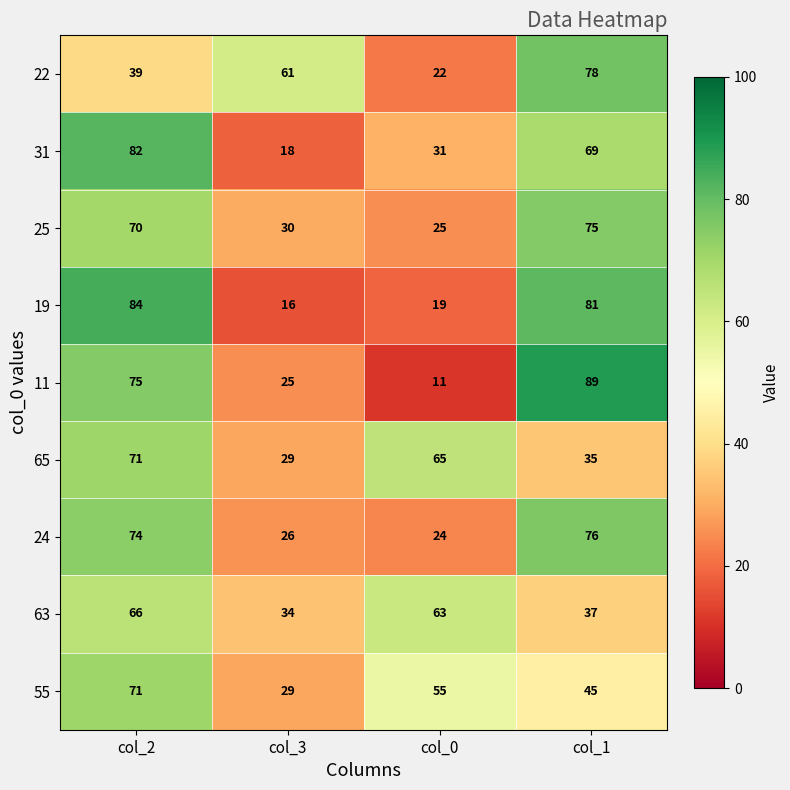

Rank the categories by 31 value from lowest to highest.

col_3, col_0, col_1, col_2